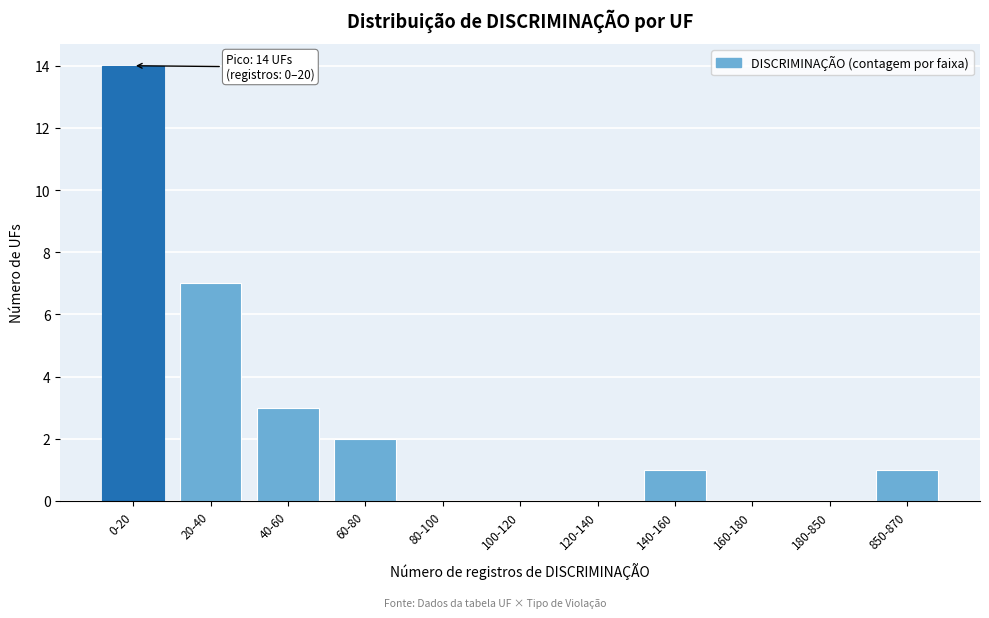

Reading left to right, extract all data points from this chart.

0-20=14	20-40=7	40-60=3	60-80=2	80-100=0	100-120=0	120-140=0	140-160=1	160-180=0	180-850=0	850-870=1